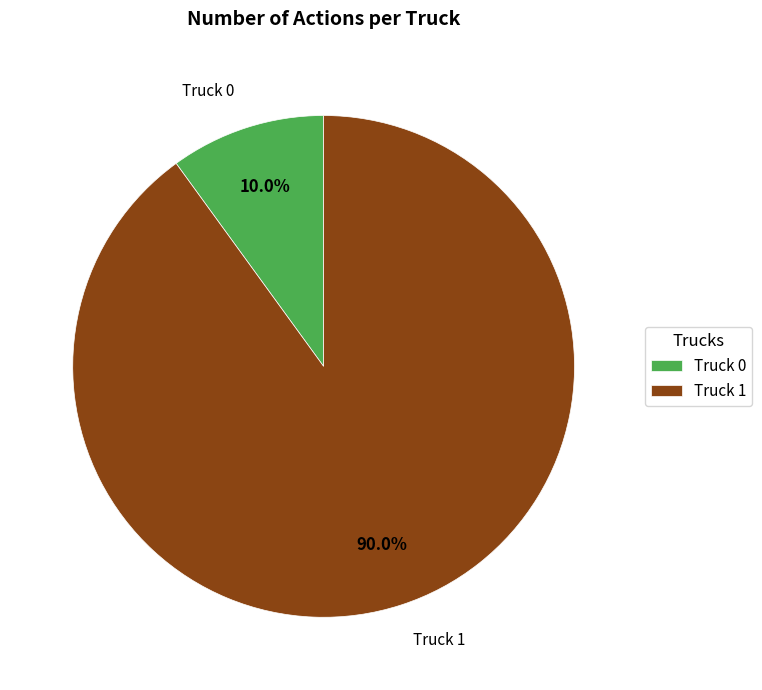

Count the number of slices in the pie.

2